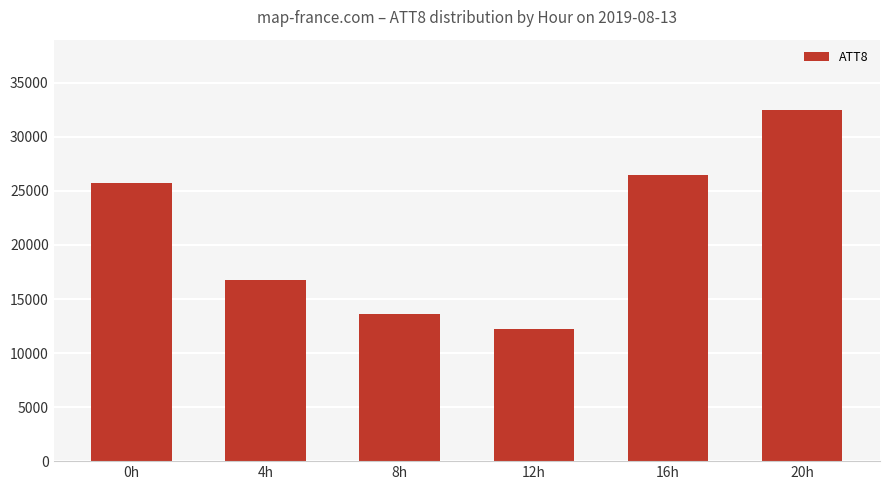

Rank the categories by value from highest to lowest.

20h, 16h, 0h, 4h, 8h, 12h